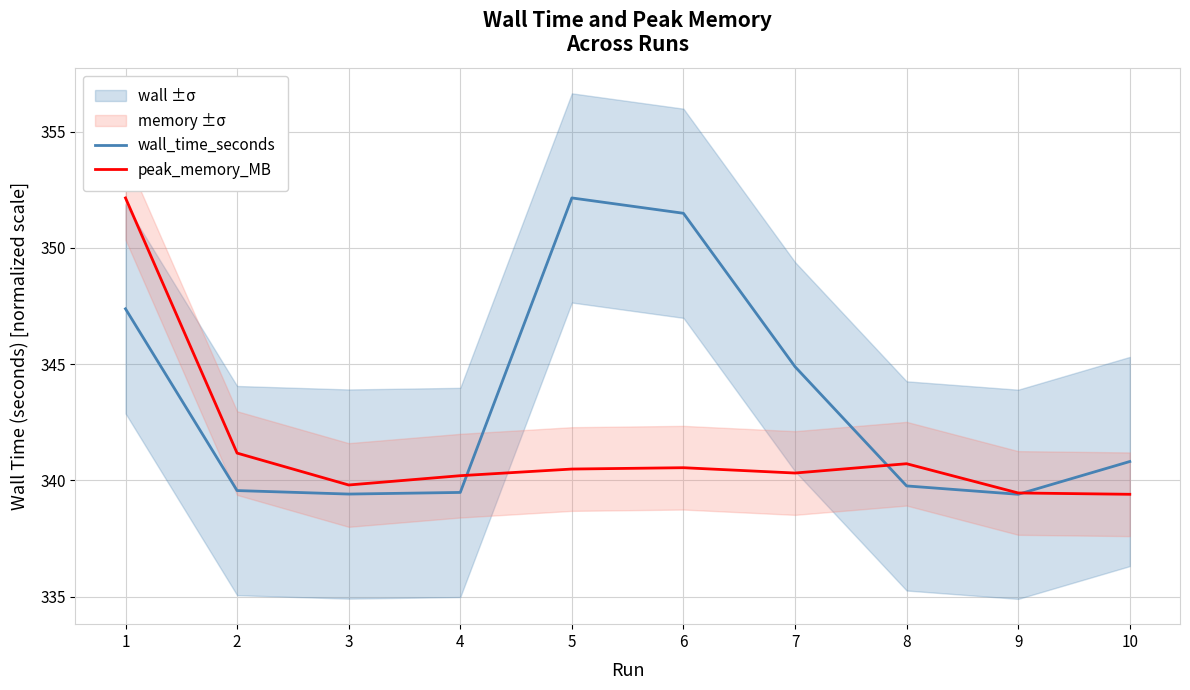

What is the greatest value displayed?

352.1